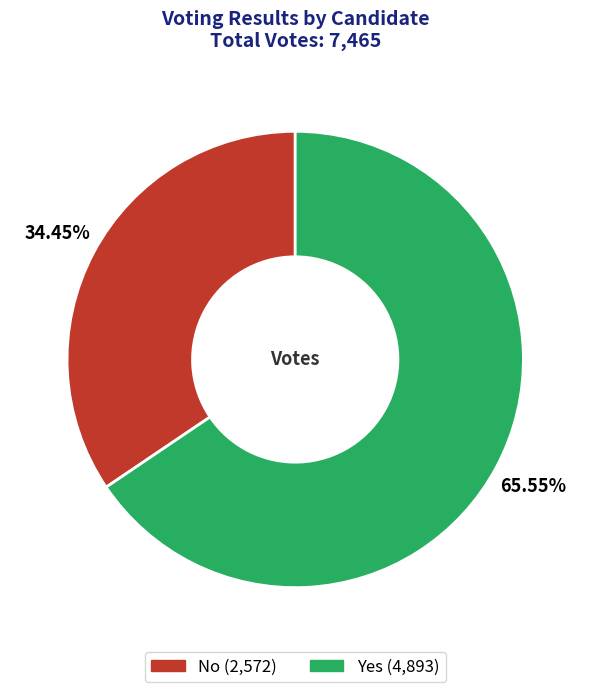

Is there any slice that represents more than half of the pie?

Yes